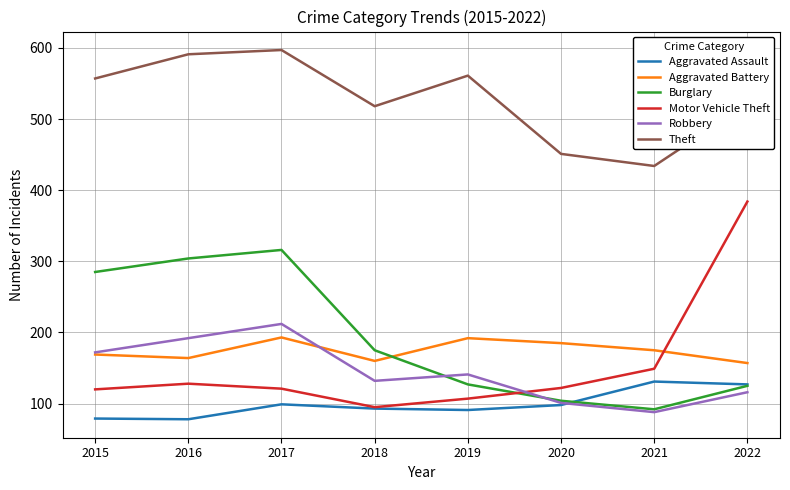

True or false: Motor Vehicle Theft and Burglary cross at least once.

True